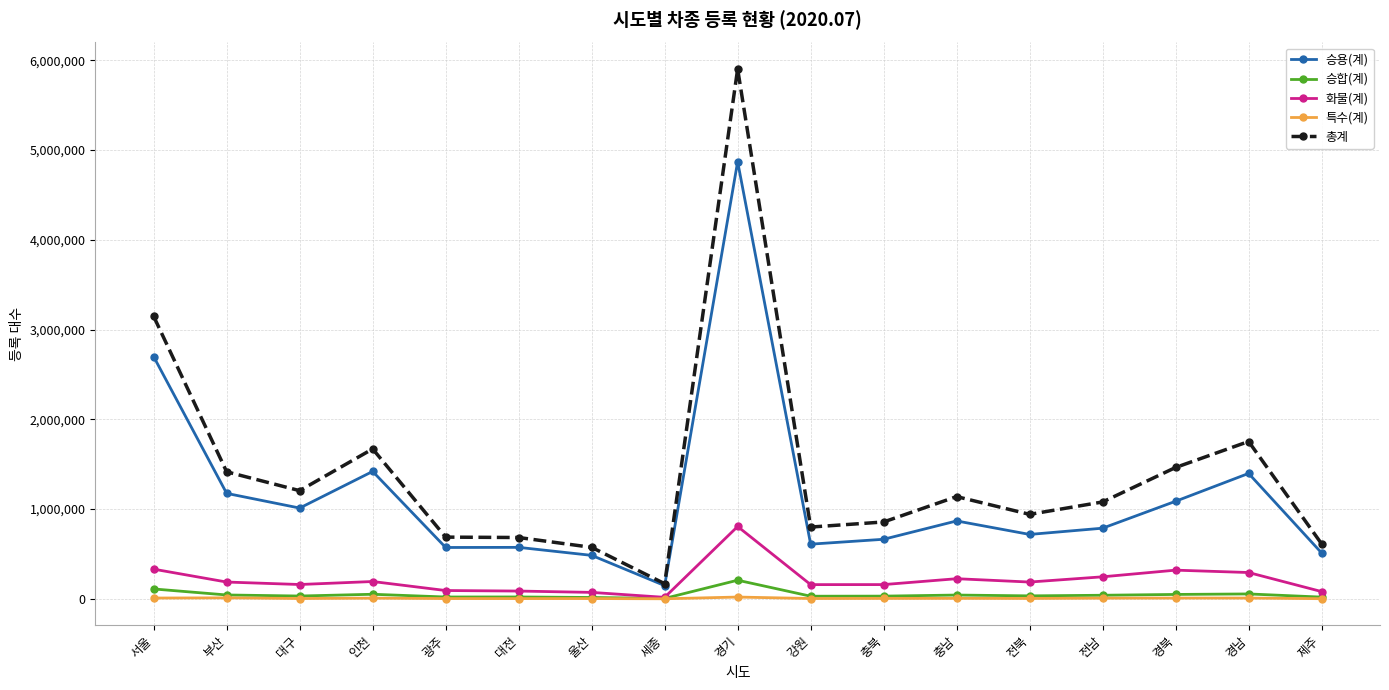

Which series changed the most between 대전 and 경기?

총계